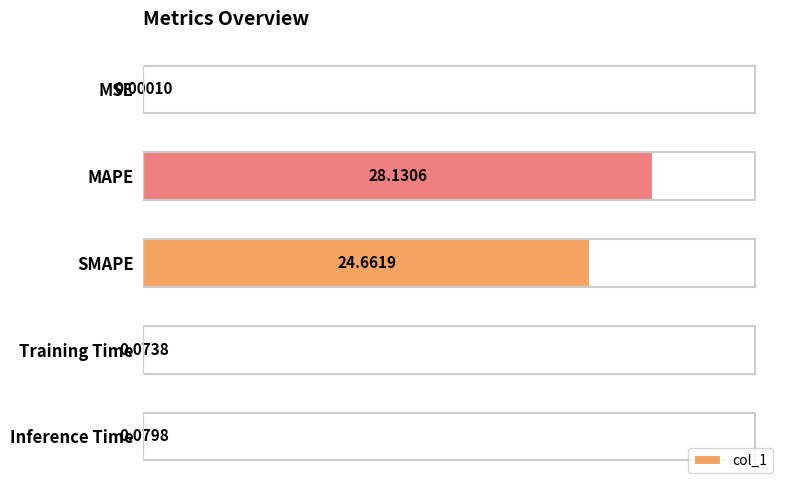

What is the average value?

10.6